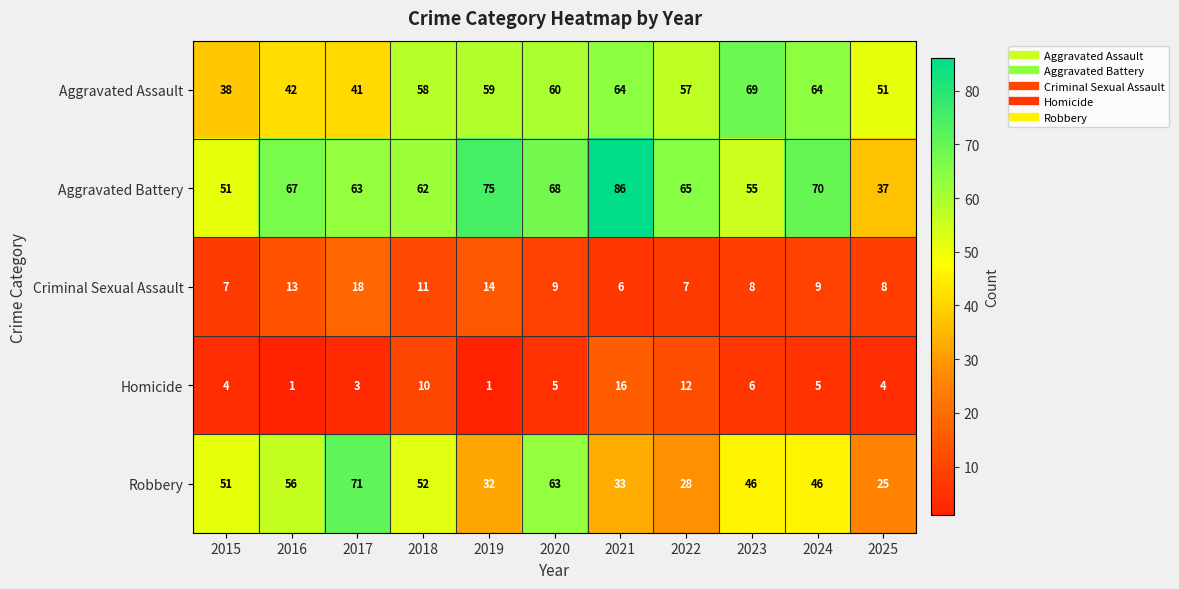

At which label does Criminal Sexual Assault first exceed 9?

2016